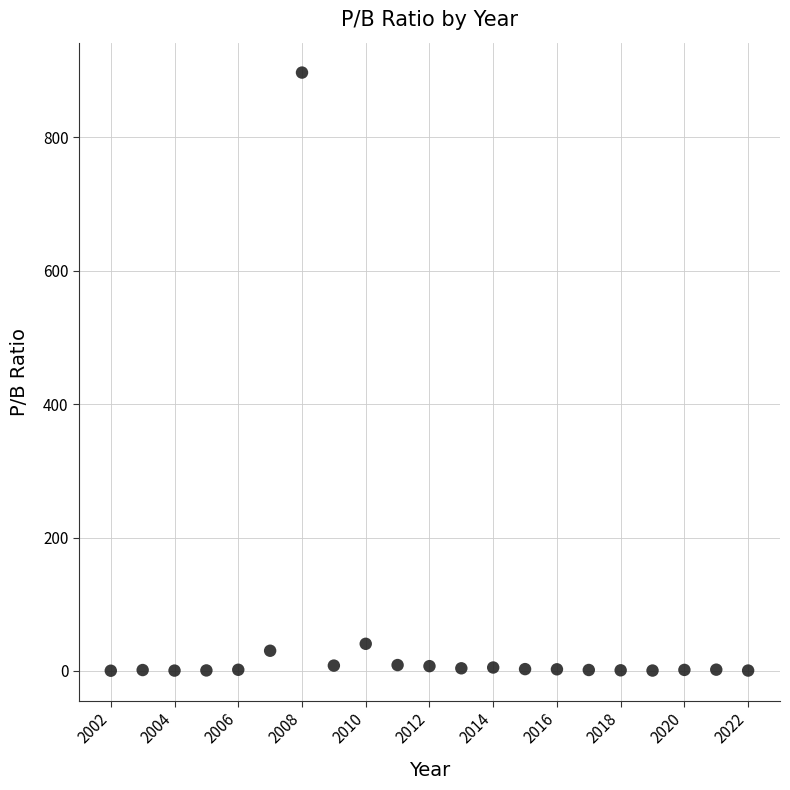

What Y value in the scatter plot is closest to 448?

40.7